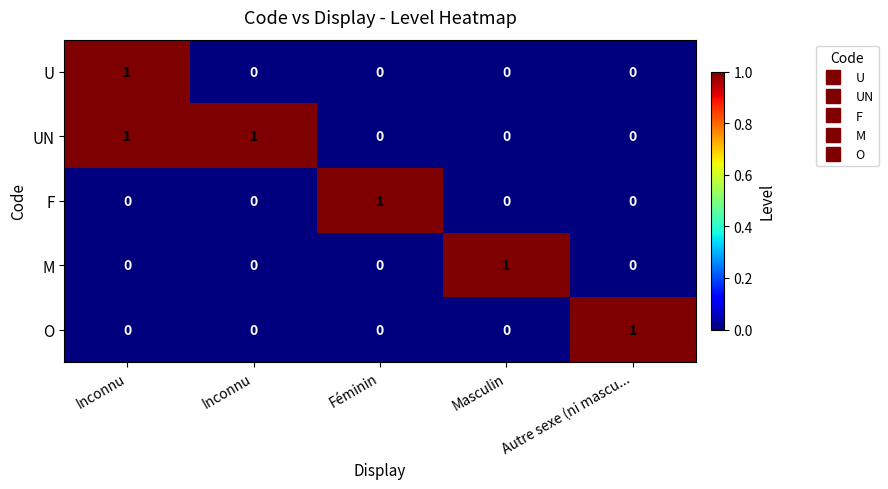

How many values in M are above zero?

1